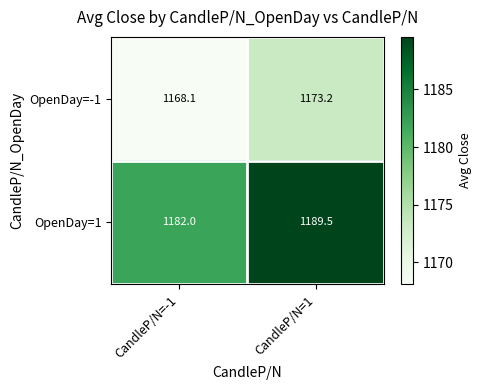

What is the total value across all series at CandleP/N=-1?

2350.1